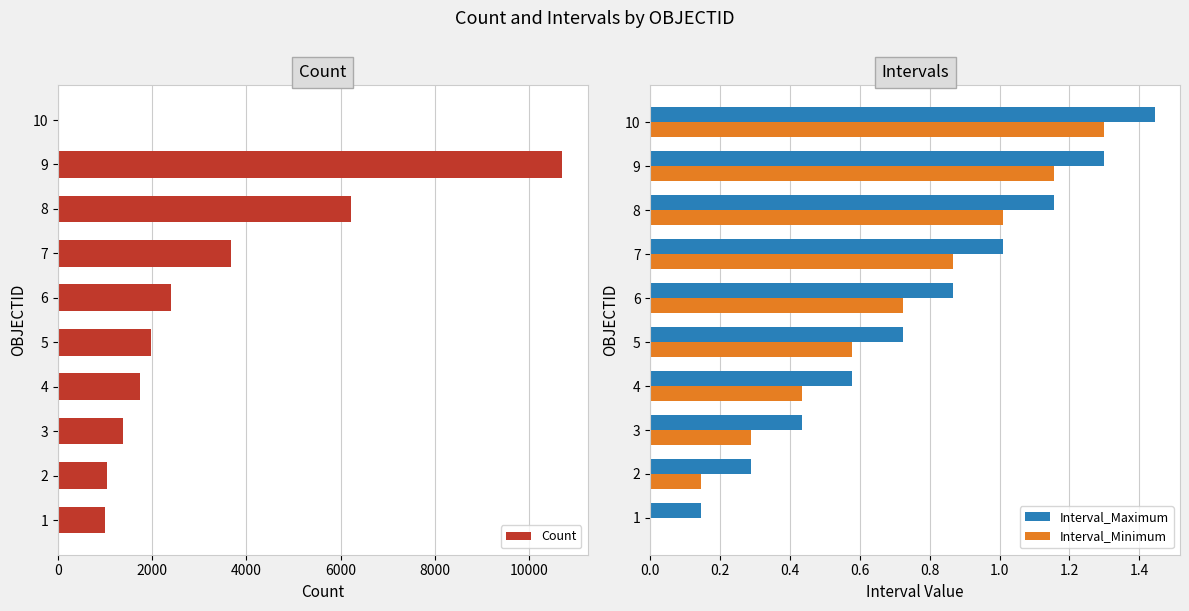

At which label does Interval_Maximum reach its peak?

10